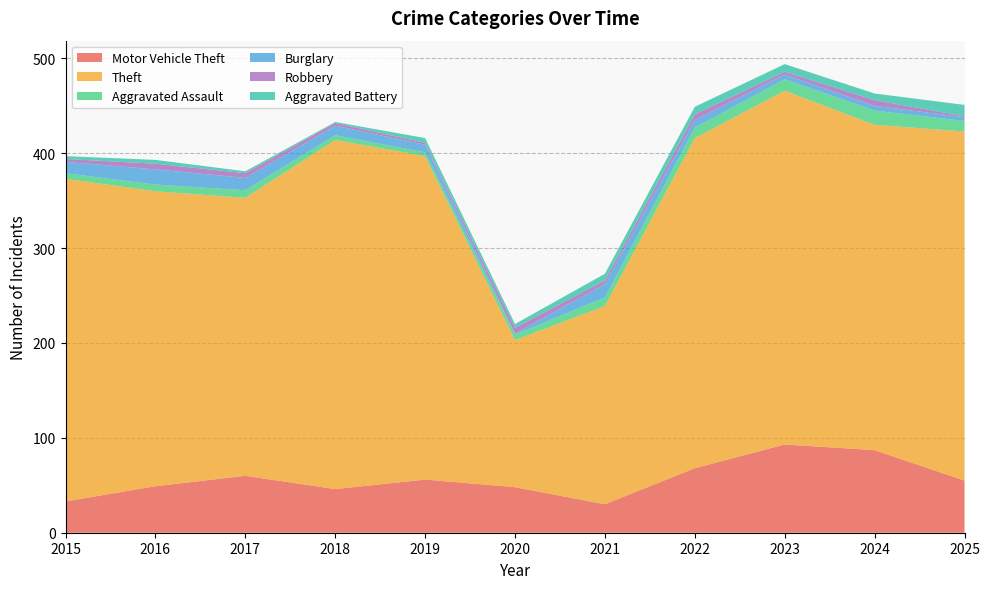

Reading left to right, list all the values displayed in this chart.

Motor Vehicle Theft: 33	49	60	46	56	48	30	68	93	87	55
Theft: 340	311	293	368	341	155	209	348	373	343	368
Aggravated Assault: 6	7	8	5	4	6	9	11	12	15	11
Burglary: 12	16	13	10	8	1	14	8	5	5	4
Robbery: 3	6	5	3	2	6	4	6	3	6	1
Aggravated Battery: 3	4	2	1	5	4	7	8	8	7	12